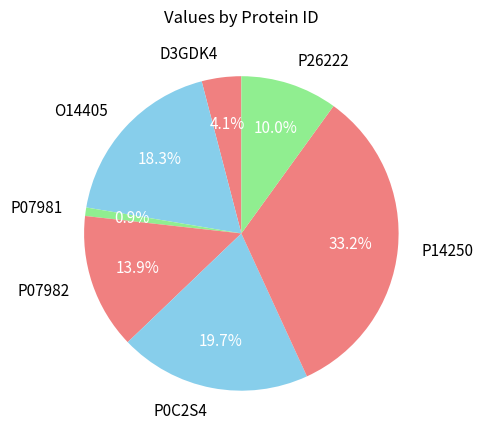

How many segments does this pie chart have?

7